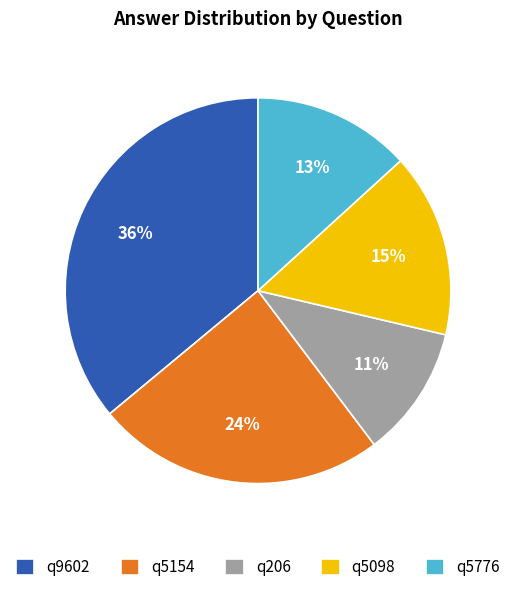

To the nearest percent, what portion does q206 represent?

11%